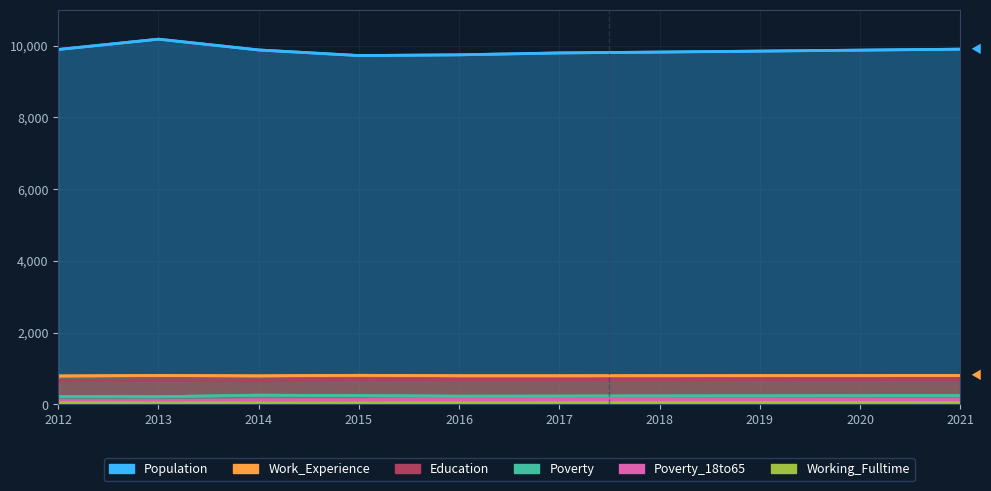

The Population series shows 9850 at 2019. True or false?

True